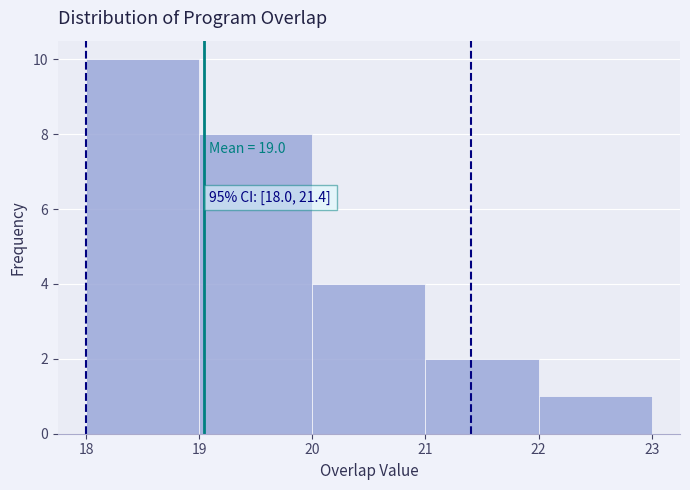

Over which range of the x-axis is the bar tallest?

18 to 19